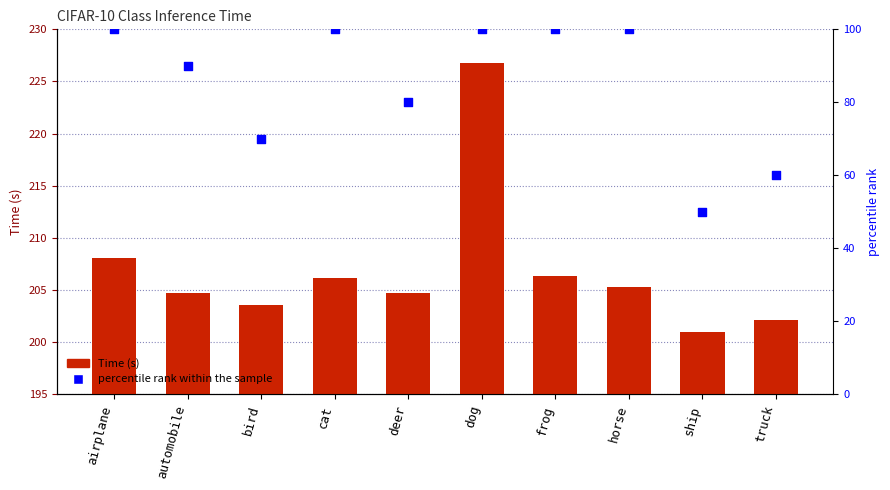

Which series has the widest spread of Y values?

percentile rank within the sample